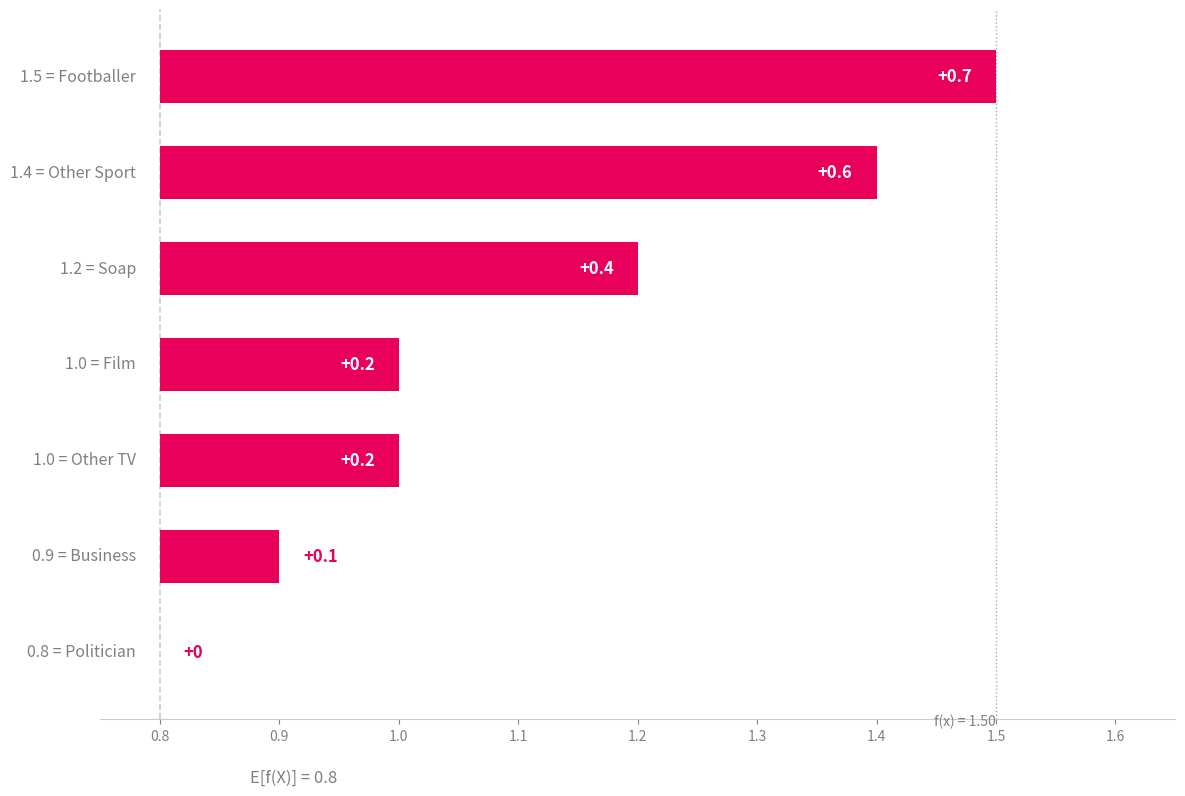

The value at 1.4 is 0.3. True or false?

False